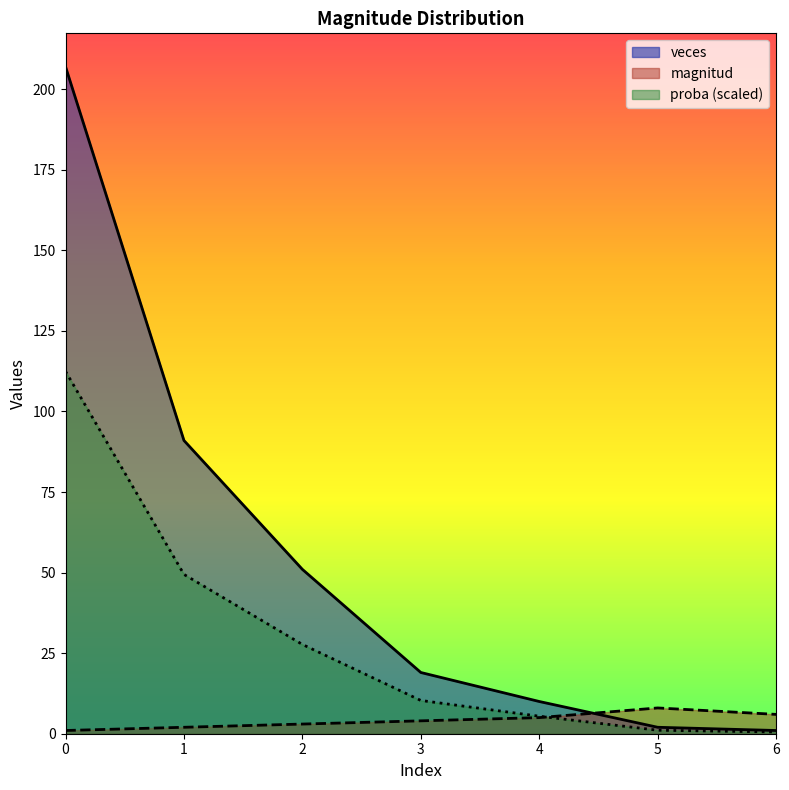

Rank the series at 2 from highest to lowest value.

veces, proba, magnitud